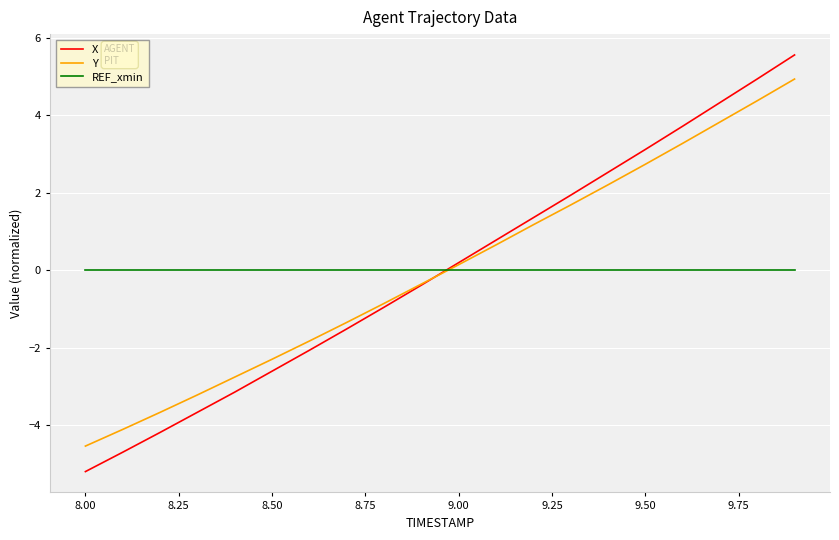

Does the chart have visible grid lines?

Yes